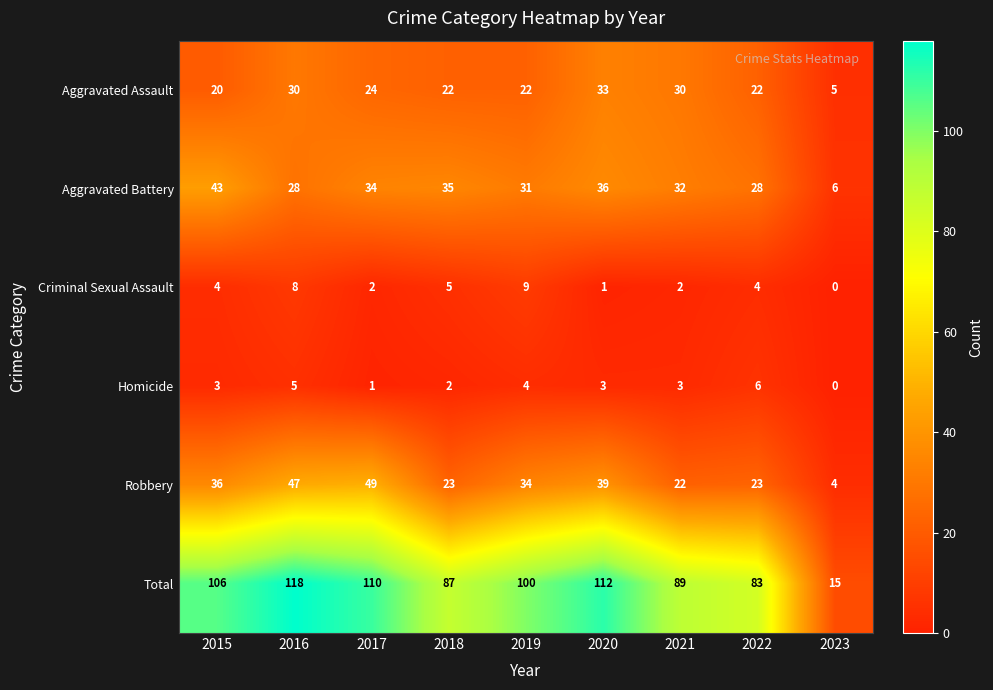

What is the sum of the Aggravated Battery values at 2019 and 2017?

65